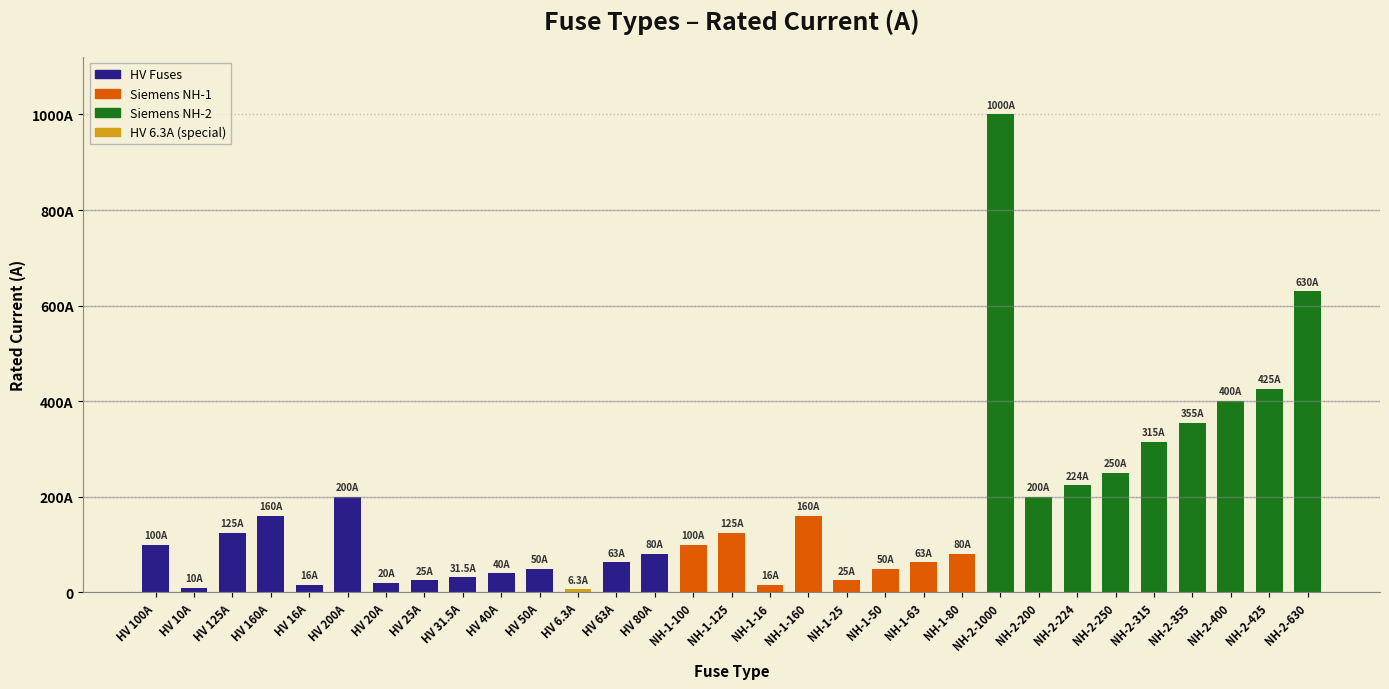

Does the chart contain any negative values?

No